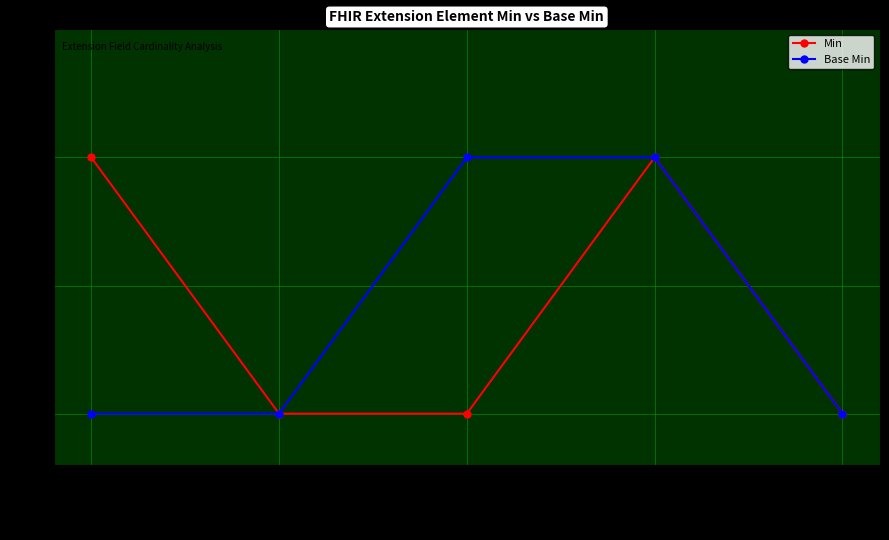

How many Base Min values are between 0 and 1?

5